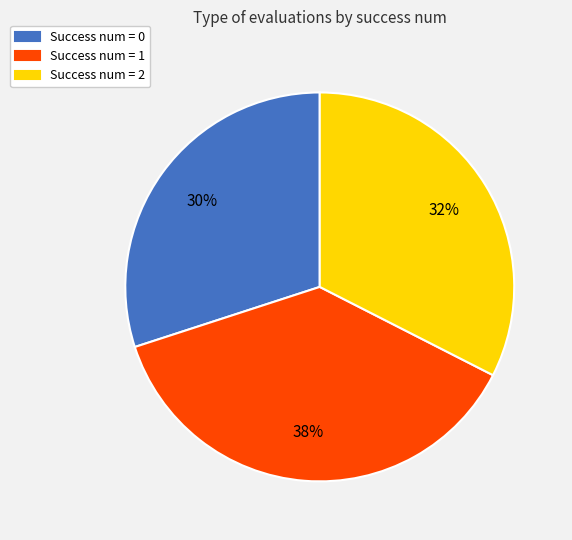

Combined, do Success num = 2 and Success num = 1 account for over 50%?

Yes